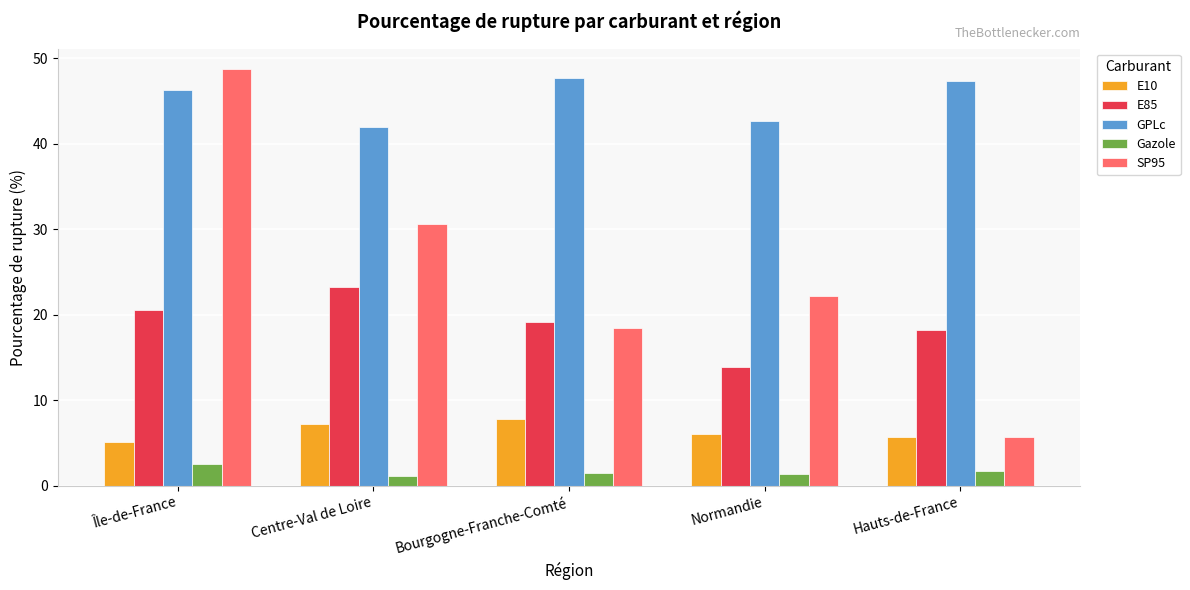

What is the difference between the highest and lowest values at Île-de-France?

46.1